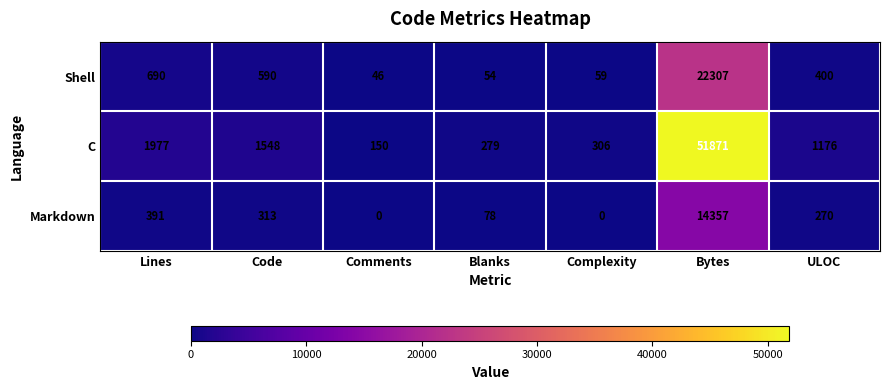

What is the sum of all C values?

57307